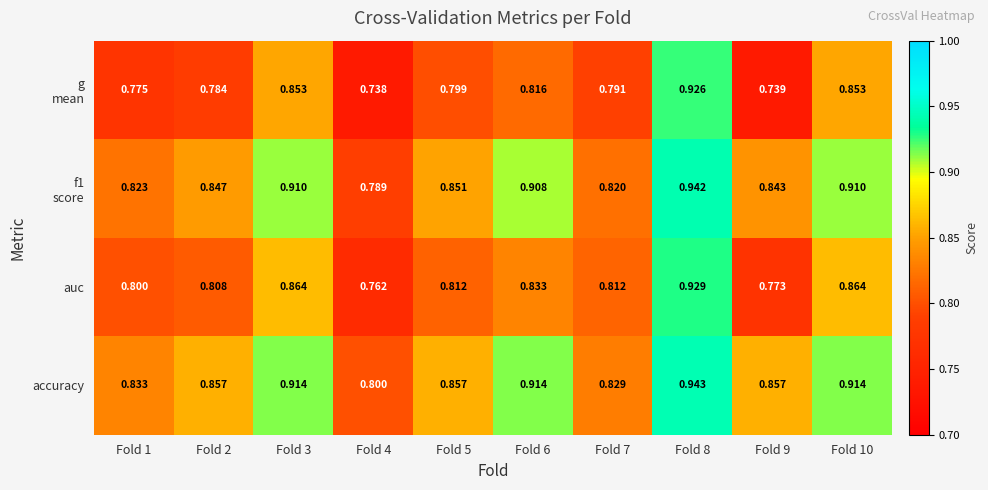

What is the spread (max minus min) of values at Fold 5?

0.1